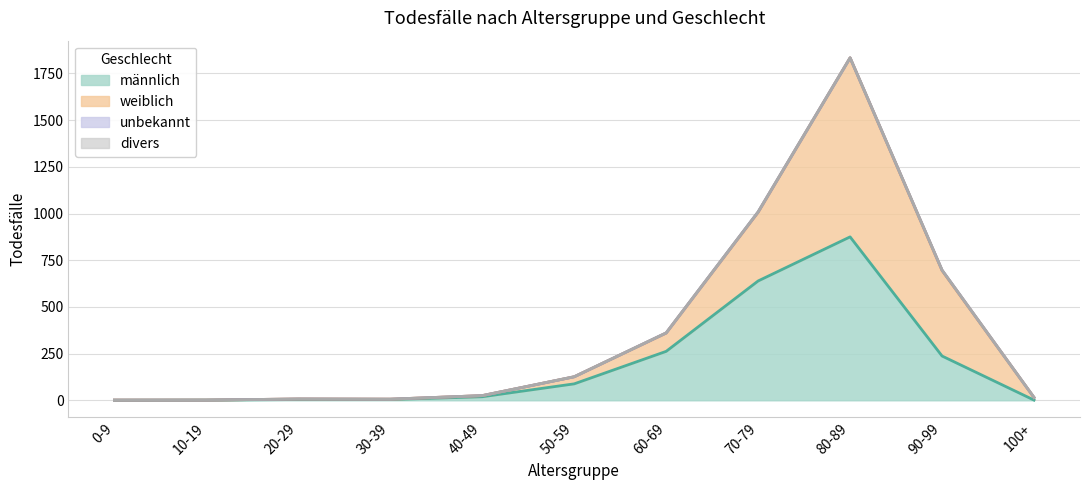

The value of unbekannt at 40-49 is 1. True or false?

False